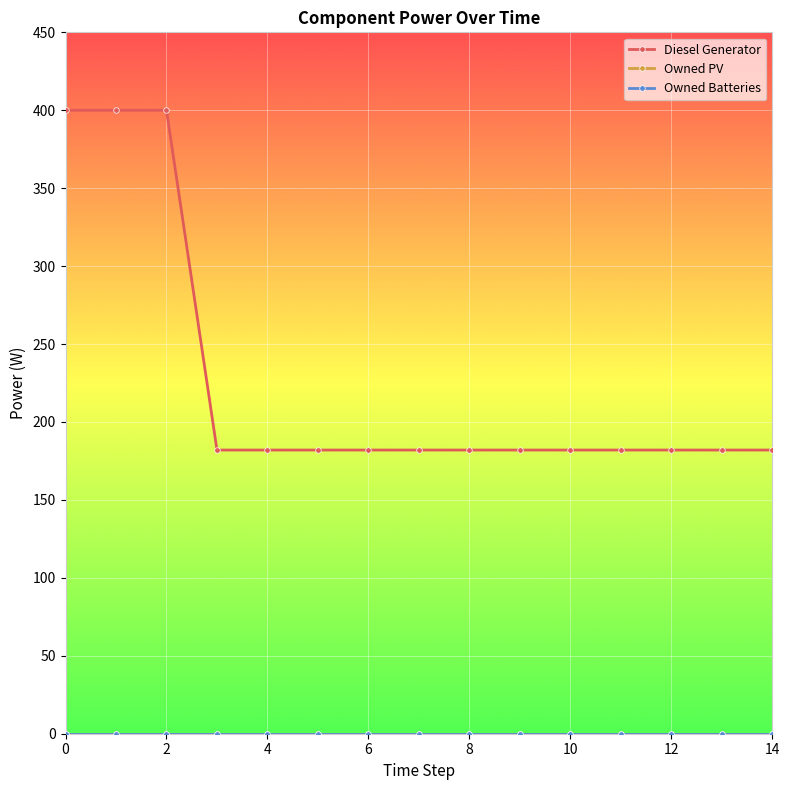

Does the chart display data point markers on the line(s)?

Yes